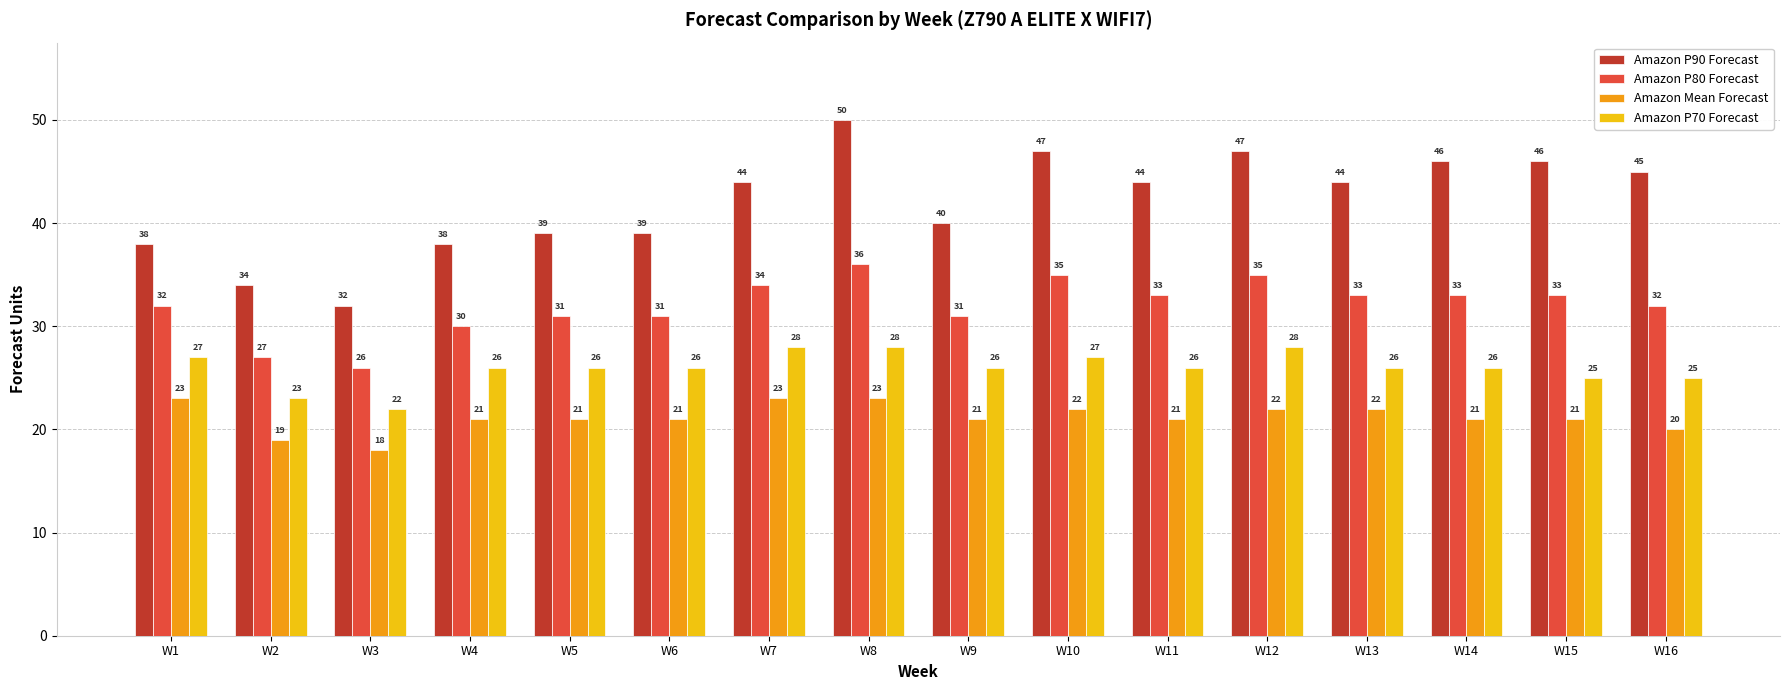

How many groups of bars are there?

16